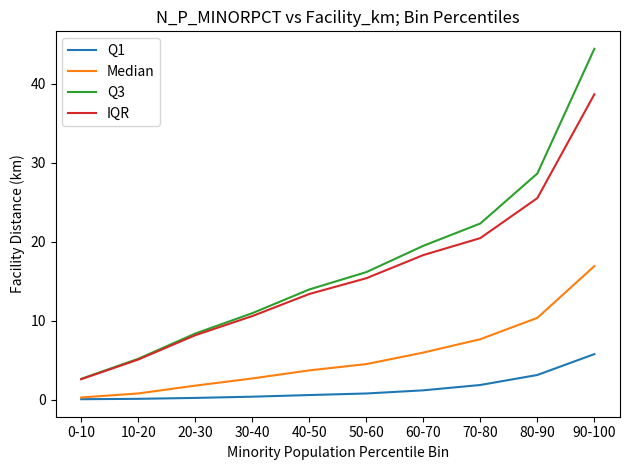

True or false: Q1 and Q3 intersect in this chart.

False